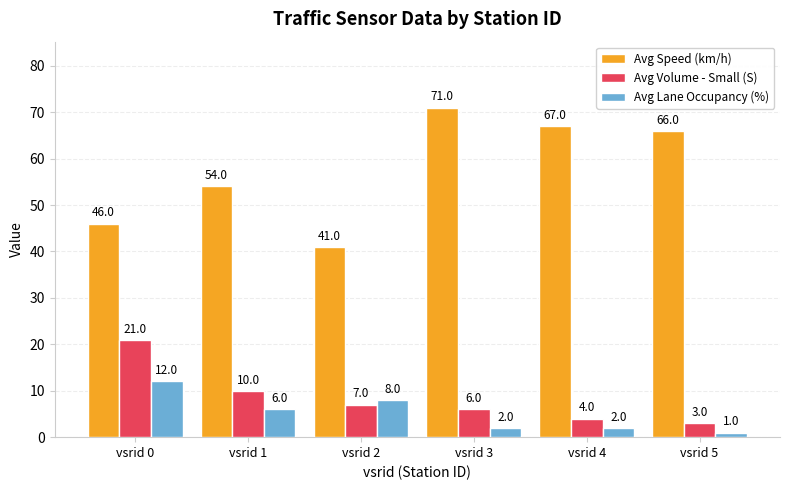

Count the number of data series in this chart.

3